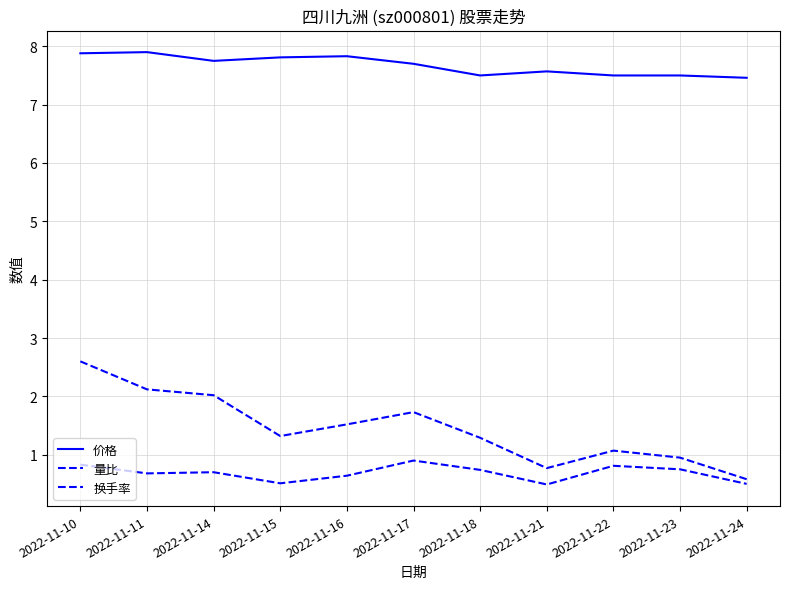

True or false: 量比 and 价格 intersect in this chart.

False